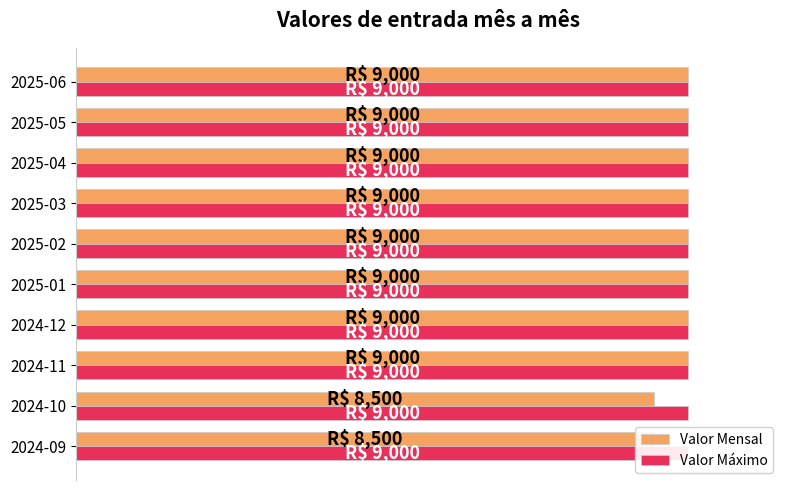

Reading right to left, what are all the values shown in this chart?

Valor Mensal: 9000.0	9000.0	9000.0	9000.0	9000.0	9000.0	9000.0	9000.0	8500.0	8500.0
Valor Máximo: 0.3	0.3	0.3	0.3	0.3	0.3	0.3	0.3	0.3	0.3